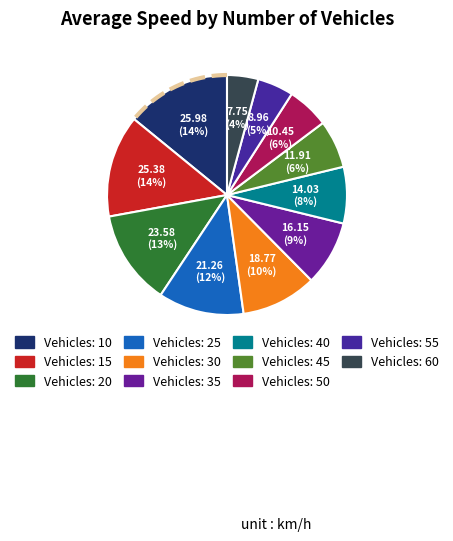

To the nearest percent, what is the combined percentage of 40 and 55?

12%